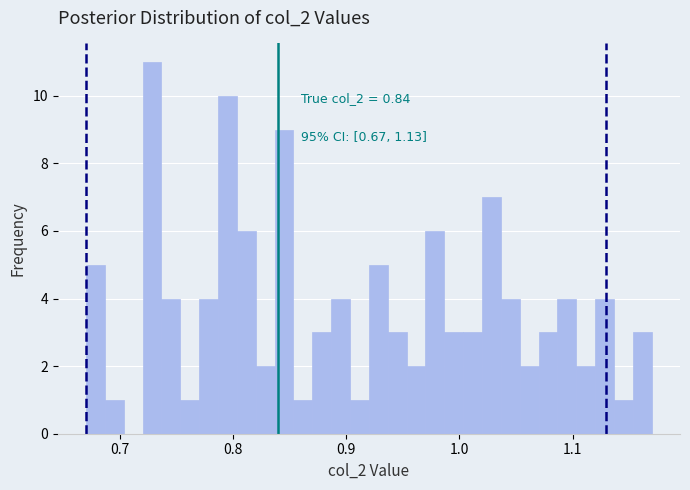

Around what value on the x-axis is the tallest bar? Give the approximate position of its centre, as read against the axis.

0.73